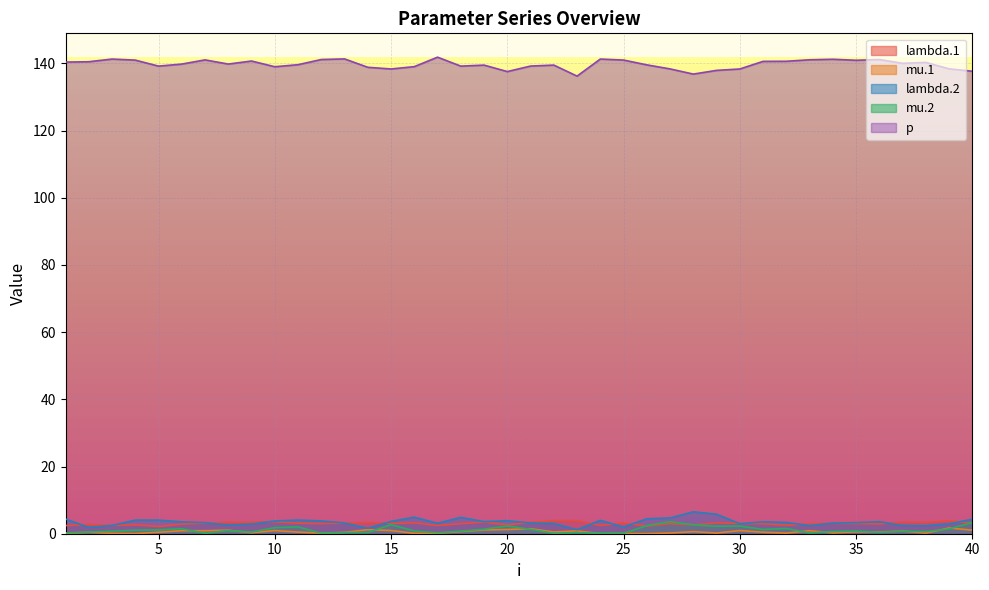

True or false: p and lambda.2 cross at least once.

False